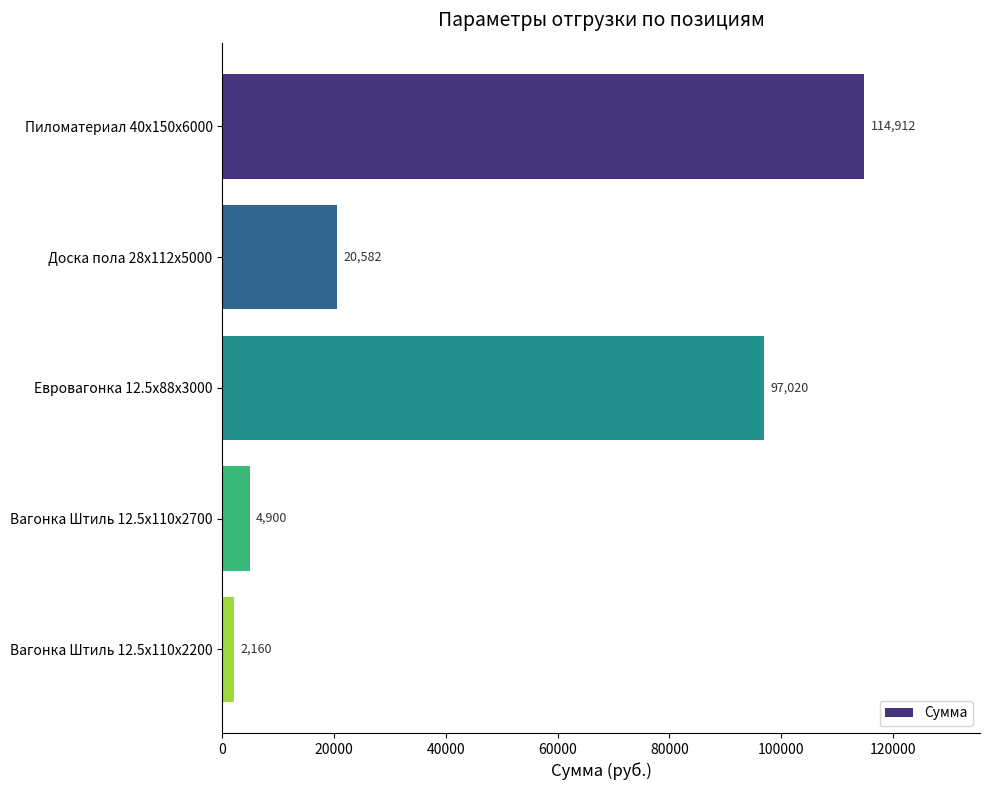

What is the change in value from Доска пола 28x112x5000 to Вагонка Штиль 12.5x110x2700?

-15682